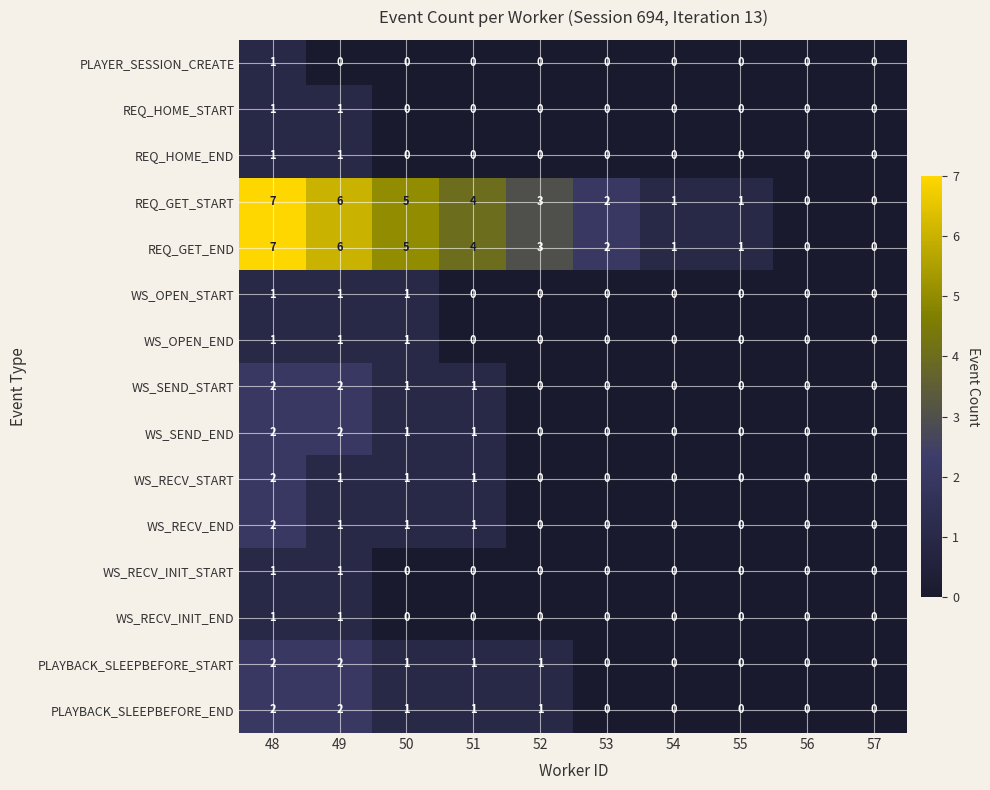

What is the spread (max minus min) of values at 52?

3